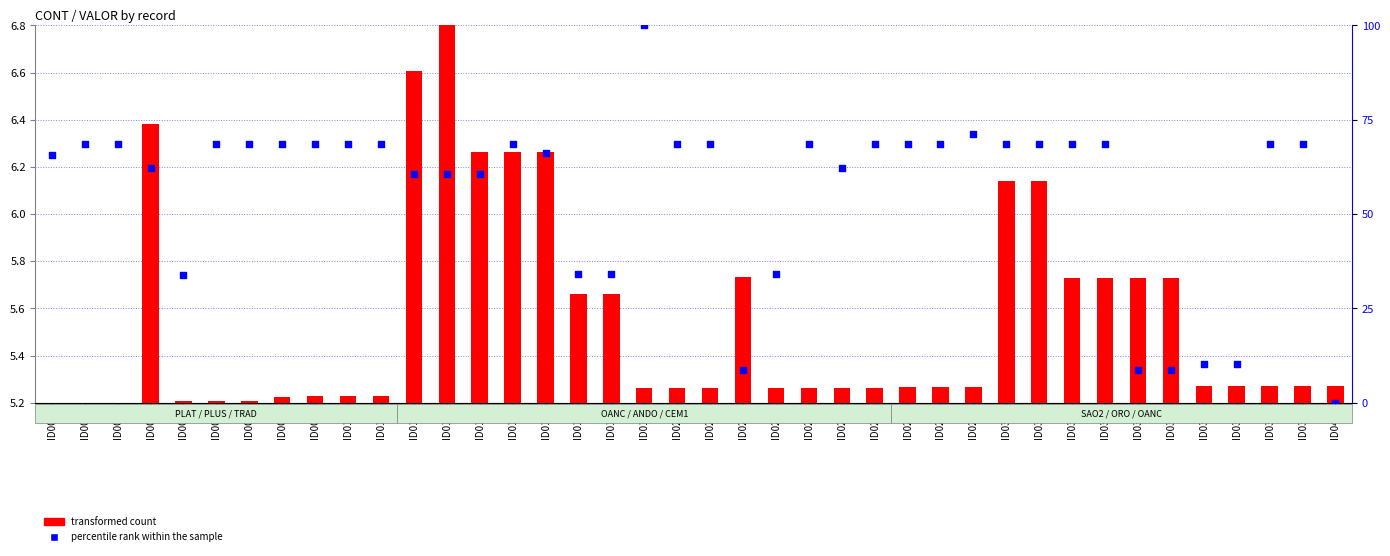

At which category is the sum across all series the highest?

ID019